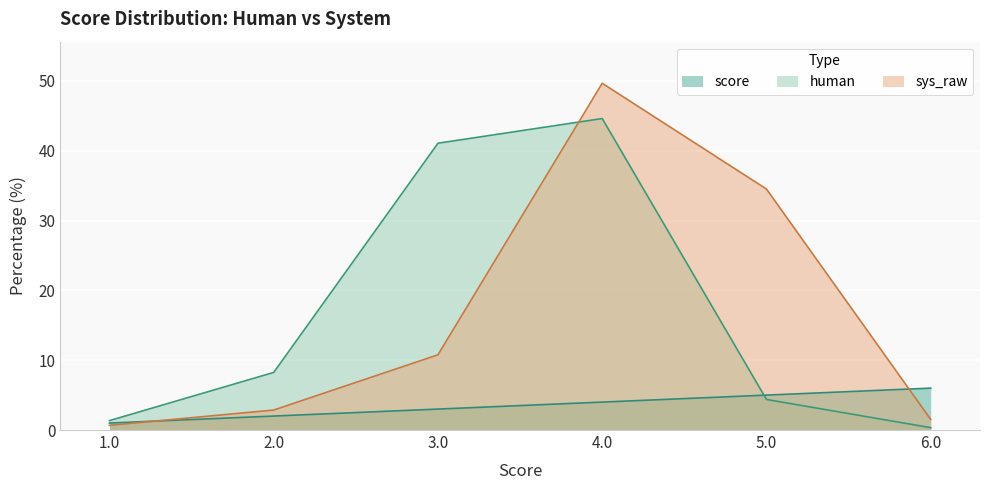

What is the total value across all series at 6.0?

7.9